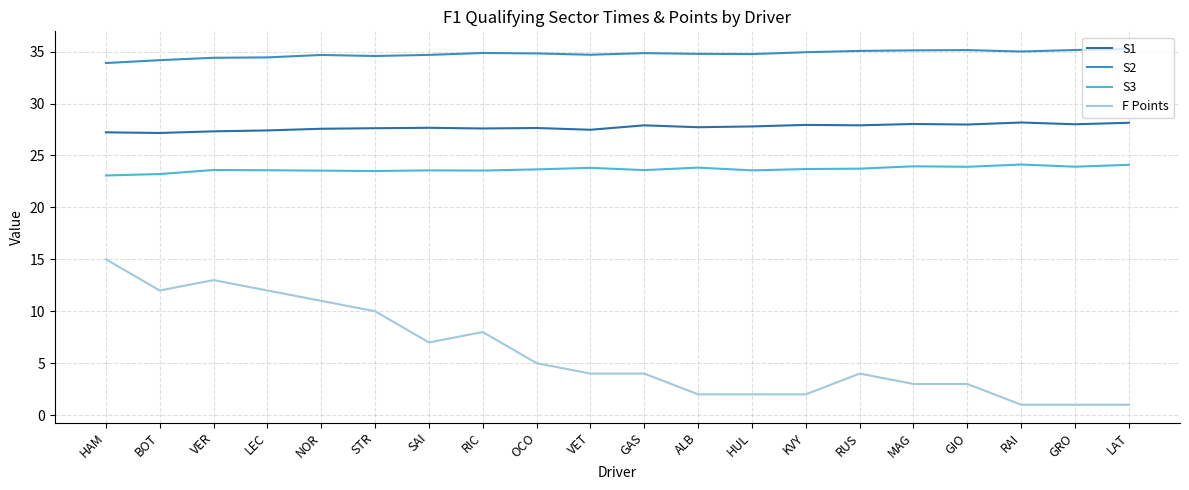

Where is the first local minimum for F Points?

BOT